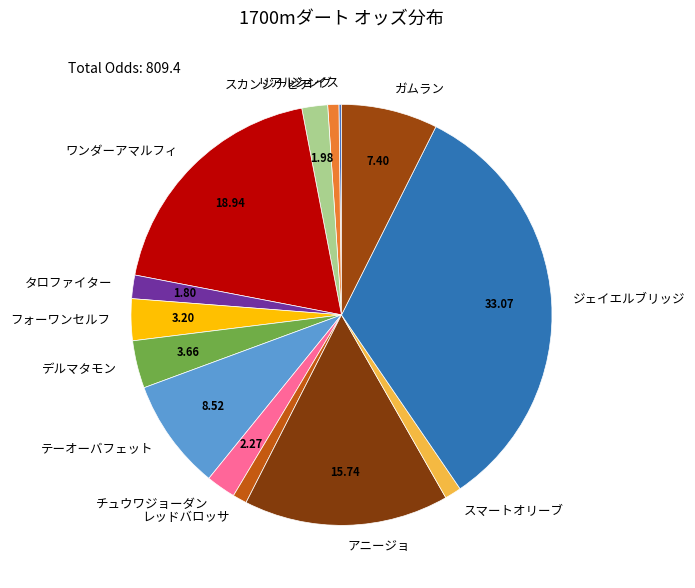

True or false: ワンダーアマルフィ accounts for 32% of the total.

False